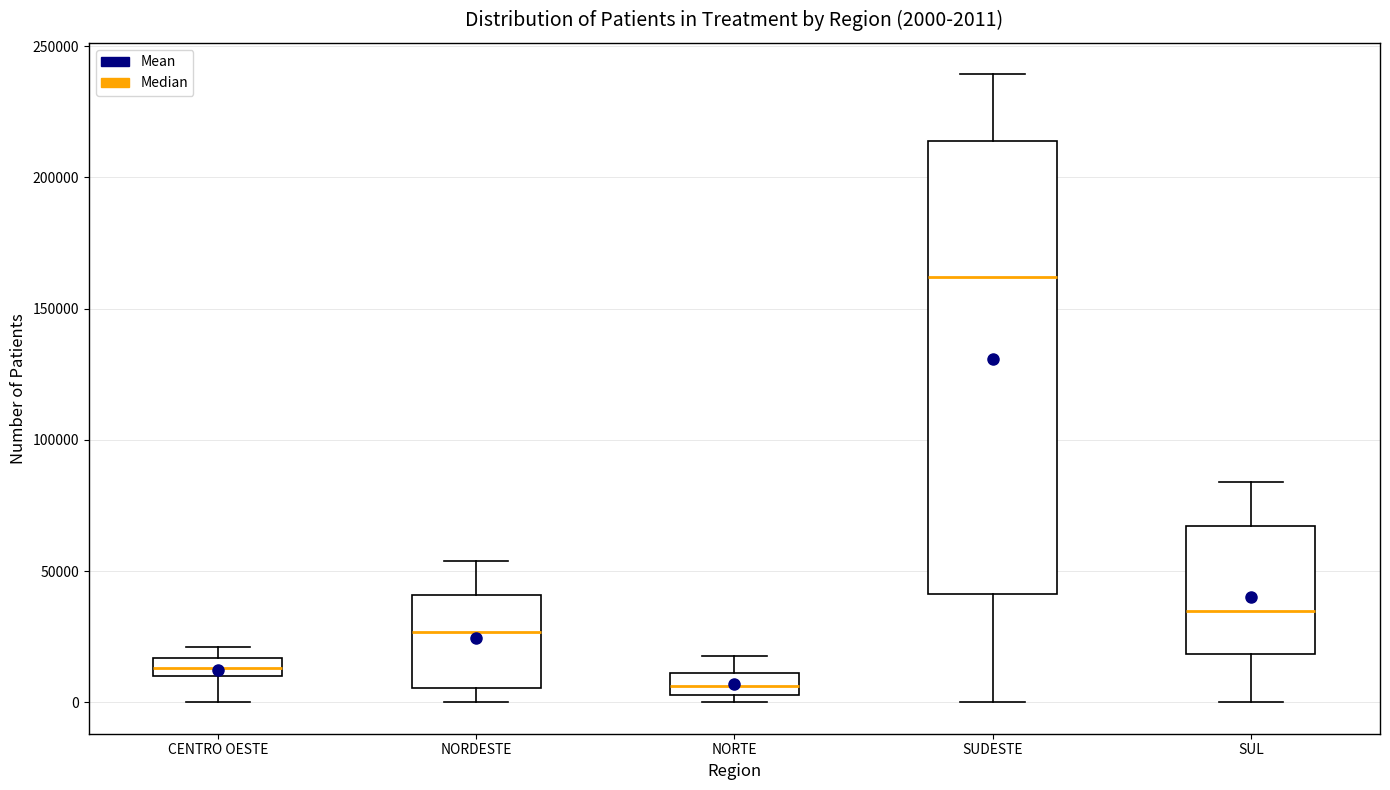

Which box has the highest median line?

SUDESTE